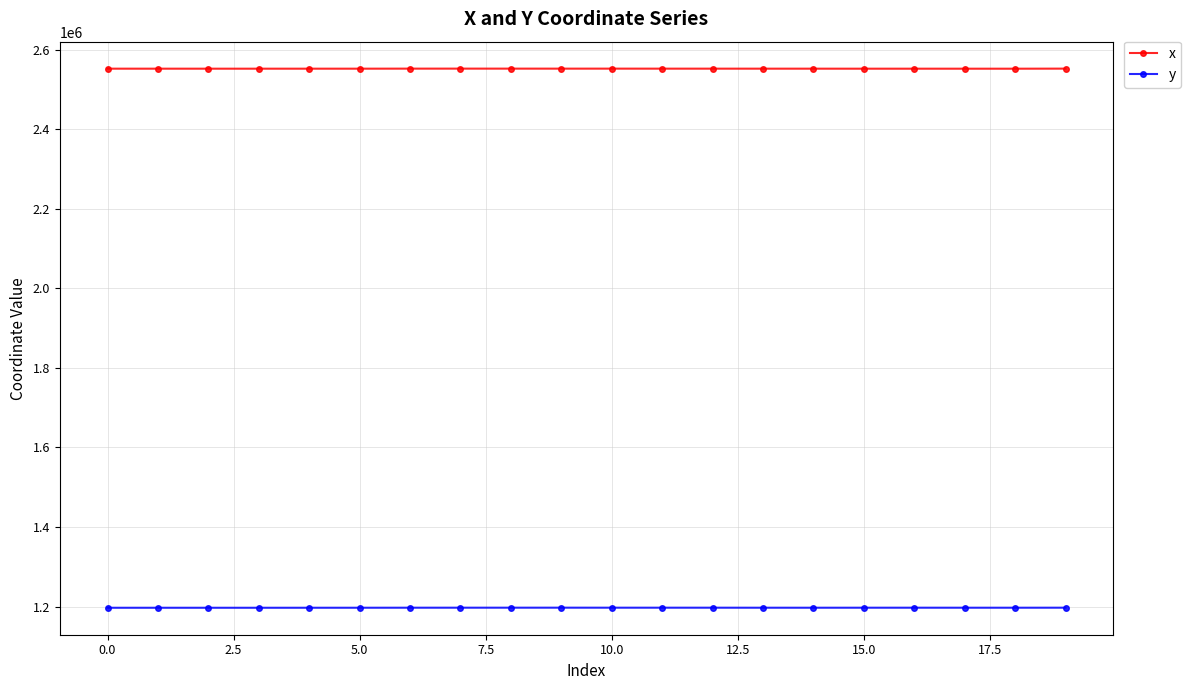

How many lines are shown in the chart?

2